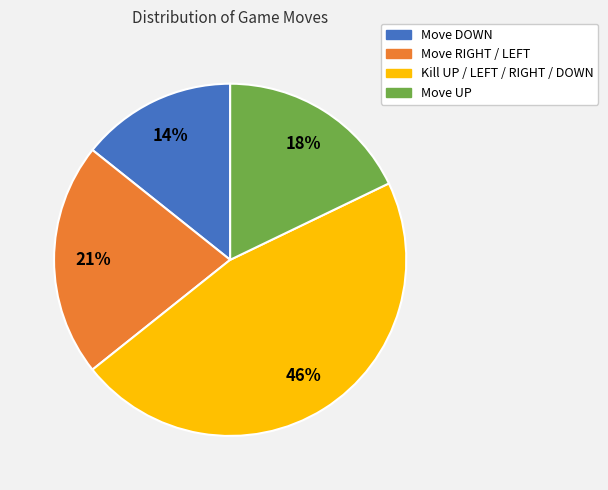

Is there any slice that represents more than half of the pie?

No